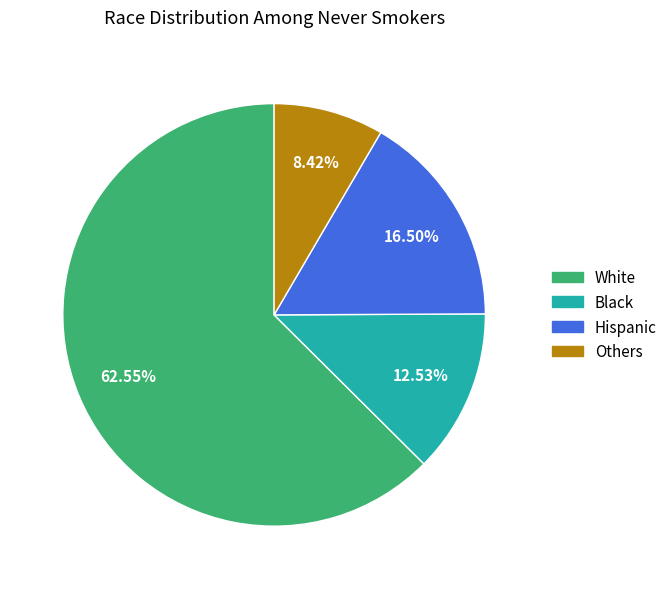

Count the number of slices in the pie.

4